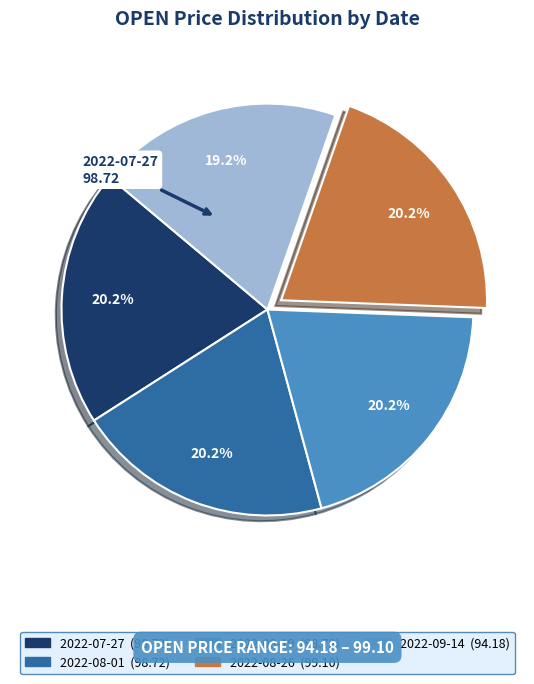

The 2022-08-01 slice represents 20% of the pie. True or false?

True